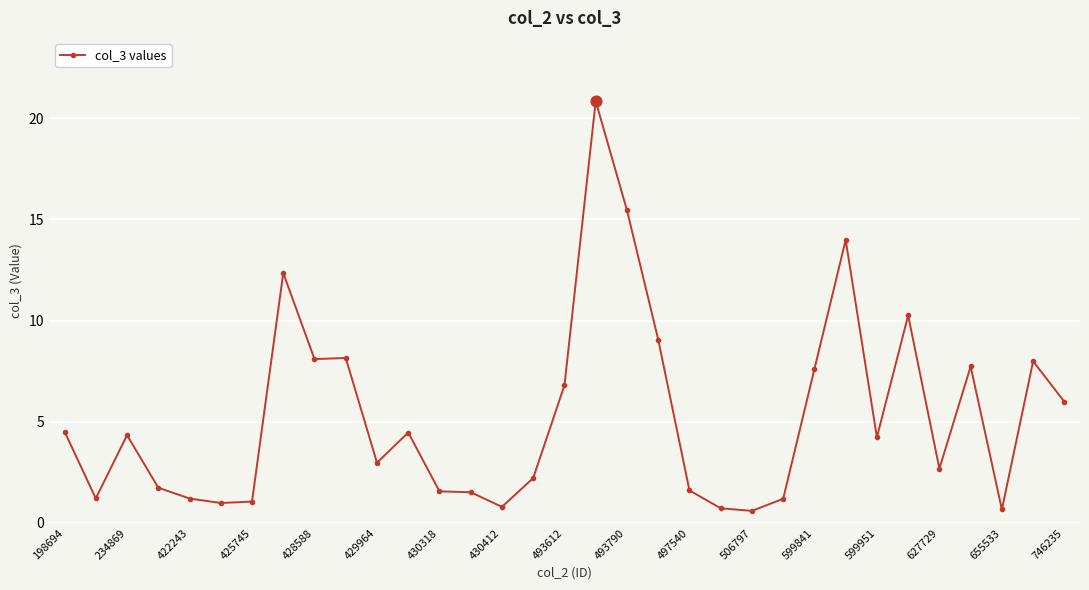

What is the average value?

5.3